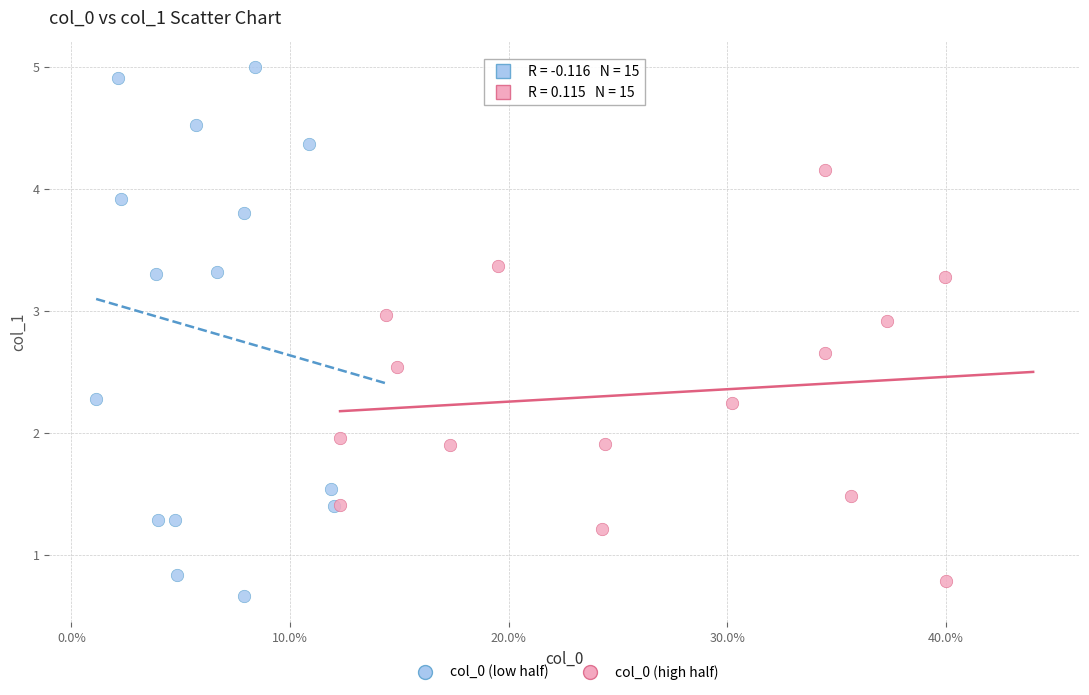

Which series reaches the maximum Y coordinate?

col_0 (low half)